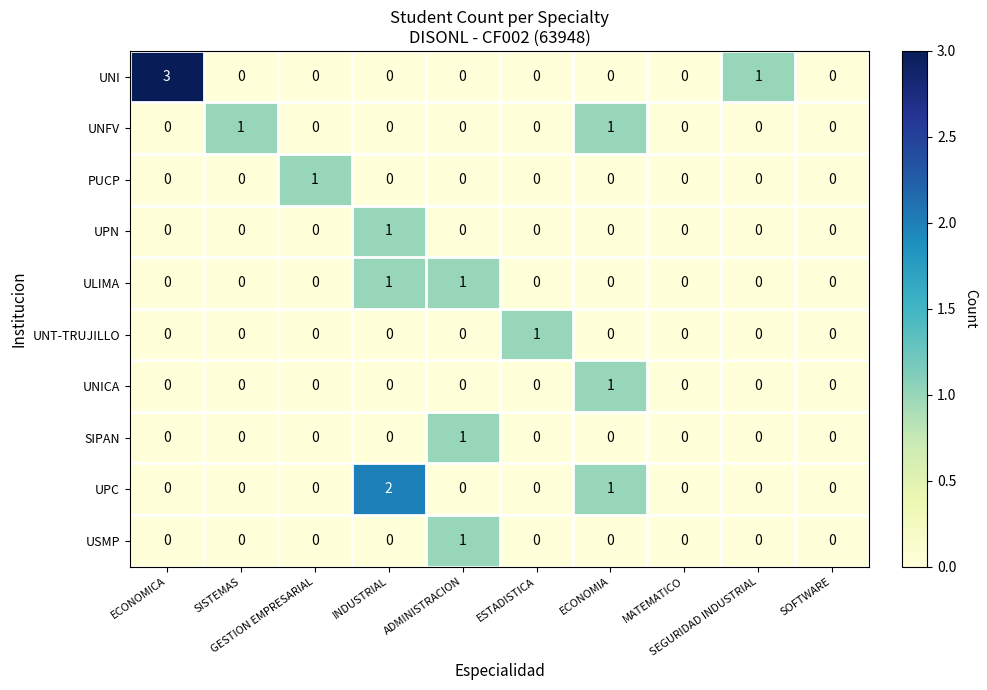

Which series has the largest range (max minus min)?

UNI